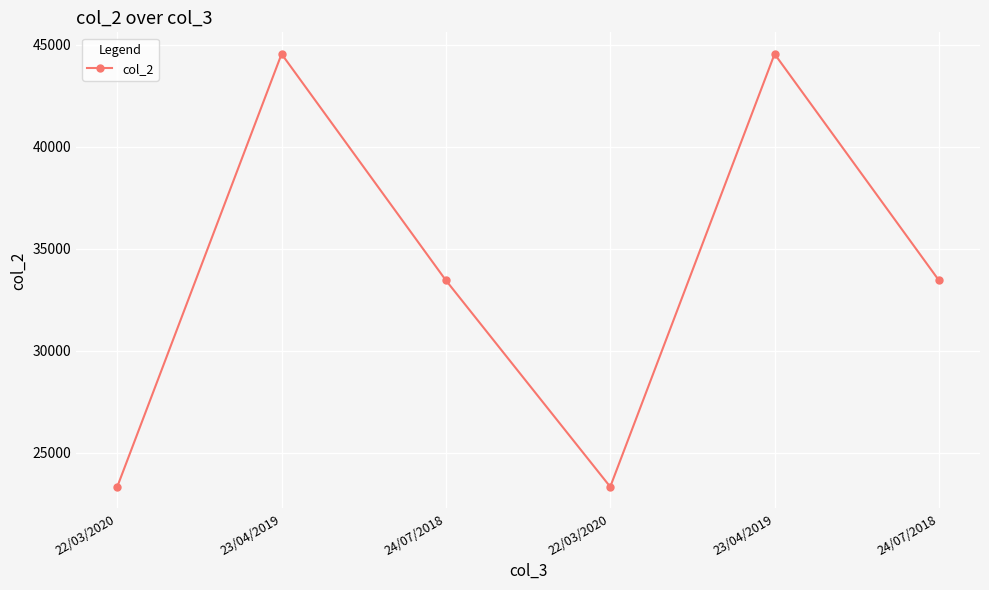

Which category has the lowest value across all series?

22/03/2020